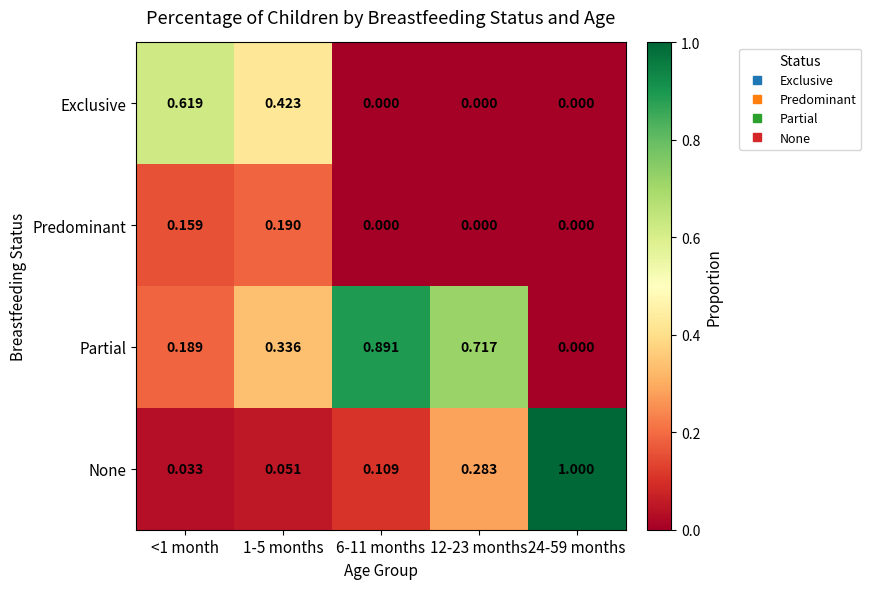

List the series in order of their overall mean, lowest first.

Predominant, Exclusive, None, Partial